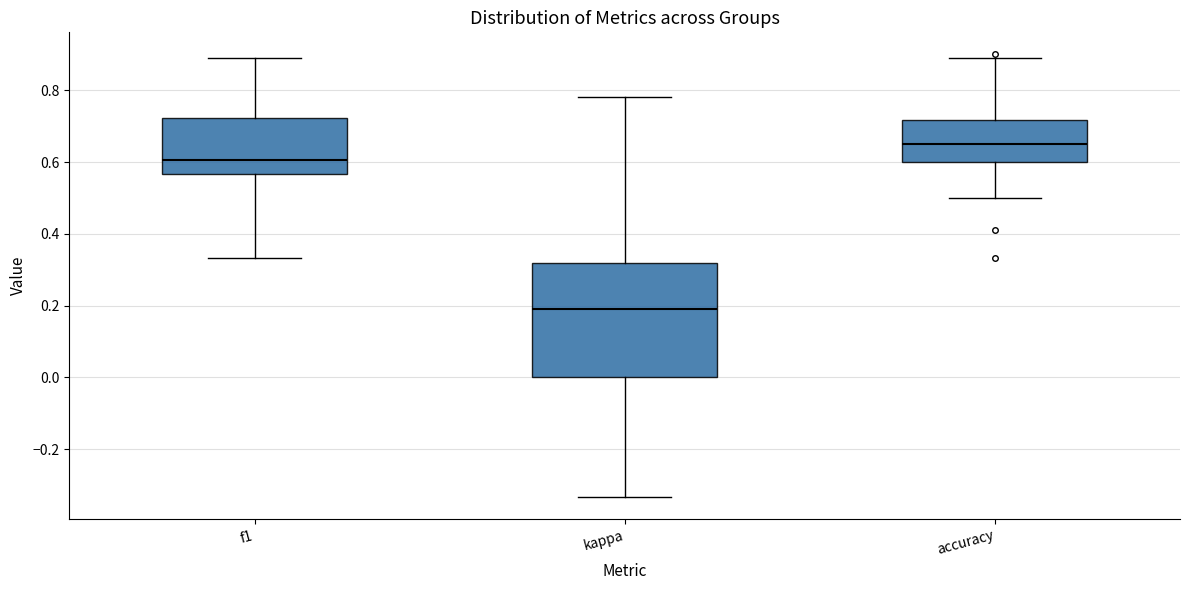

Which box is the tallest, from its lower edge to its upper edge?

kappa